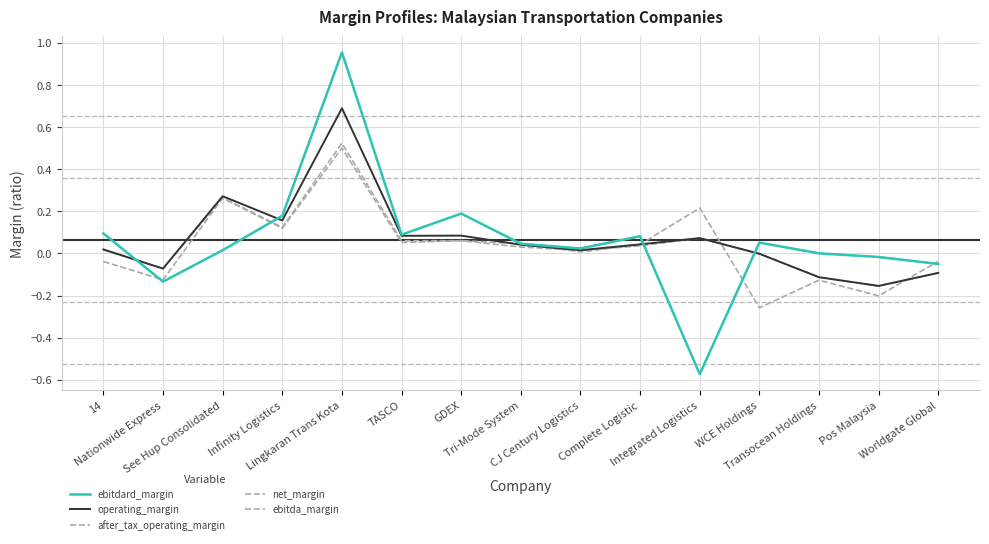

Does the chart have visible grid lines?

Yes